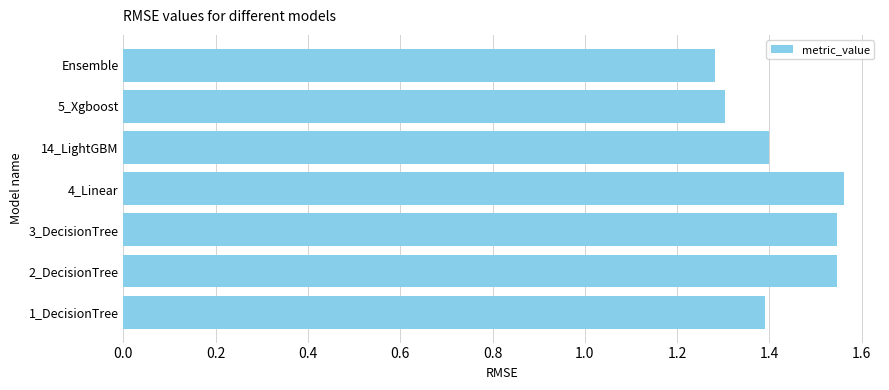

The value at 5_Xgboost is 1.9. True or false?

False